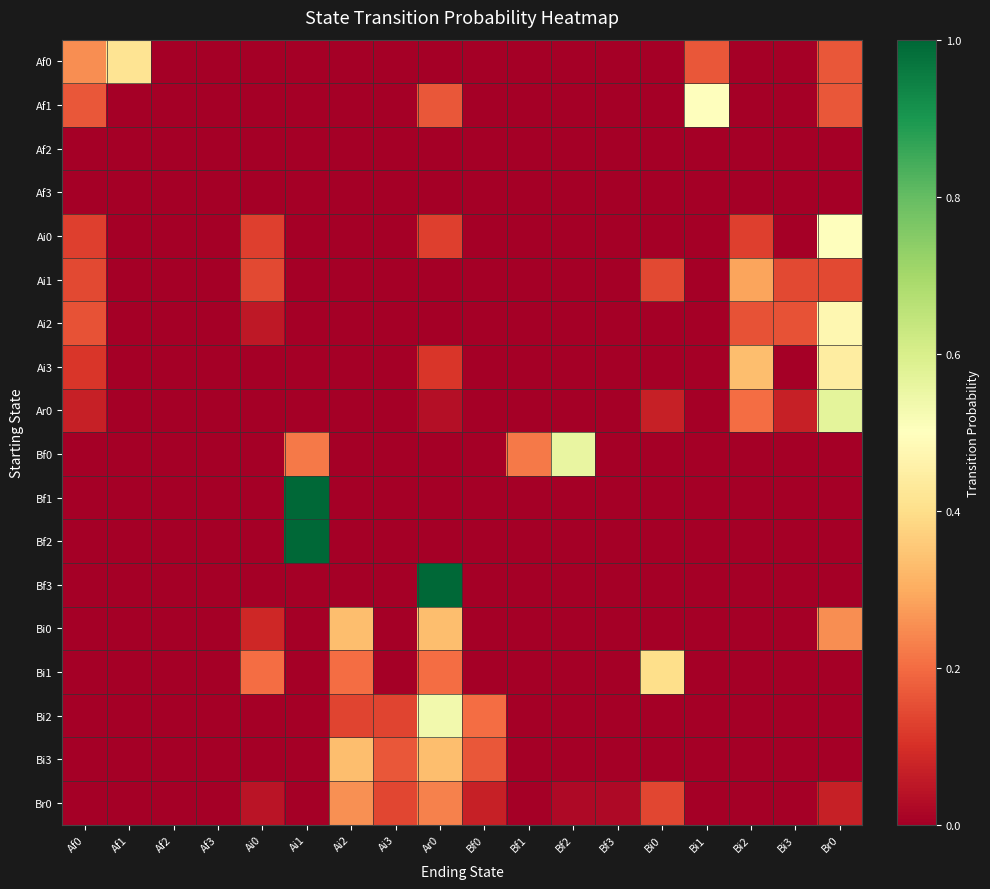

Reading left to right, what are all the values shown in this chart?

Af0: Af0=0.2	Af1=0.4	Af2=0.0	Af3=0.0	Ai0=0.0	Ai1=0.0	Ai2=0.0	Ai3=0.0	Ar0=0.0	Bf0=0.0	Bf1=0.0	Bf2=0.0	Bf3=0.0	Bi0=0.0	Bi1=0.2	Bi2=0.0	Bi3=0.0	Br0=0.2
Af1: Af0=0.2	Af1=0.0	Af2=0.0	Af3=0.0	Ai0=0.0	Ai1=0.0	Ai2=0.0	Ai3=0.0	Ar0=0.2	Bf0=0.0	Bf1=0.0	Bf2=0.0	Bf3=0.0	Bi0=0.0	Bi1=0.5	Bi2=0.0	Bi3=0.0	Br0=0.2
Af2: Af0=0.0	Af1=0.0	Af2=0.0	Af3=0.0	Ai0=0.0	Ai1=0.0	Ai2=0.0	Ai3=0.0	Ar0=0.0	Bf0=0.0	Bf1=0.0	Bf2=0.0	Bf3=0.0	Bi0=0.0	Bi1=0.0	Bi2=0.0	Bi3=0.0	Br0=0.0
Af3: Af0=0.0	Af1=0.0	Af2=0.0	Af3=0.0	Ai0=0.0	Ai1=0.0	Ai2=0.0	Ai3=0.0	Ar0=0.0	Bf0=0.0	Bf1=0.0	Bf2=0.0	Bf3=0.0	Bi0=0.0	Bi1=0.0	Bi2=0.0	Bi3=0.0	Br0=0.0
Ai0: Af0=0.1	Af1=0.0	Af2=0.0	Af3=0.0	Ai0=0.1	Ai1=0.0	Ai2=0.0	Ai3=0.0	Ar0=0.1	Bf0=0.0	Bf1=0.0	Bf2=0.0	Bf3=0.0	Bi0=0.0	Bi1=0.0	Bi2=0.1	Bi3=0.0	Br0=0.5
Ai1: Af0=0.1	Af1=0.0	Af2=0.0	Af3=0.0	Ai0=0.1	Ai1=0.0	Ai2=0.0	Ai3=0.0	Ar0=0.0	Bf0=0.0	Bf1=0.0	Bf2=0.0	Bf3=0.0	Bi0=0.1	Bi1=0.0	Bi2=0.3	Bi3=0.1	Br0=0.1
Ai2: Af0=0.2	Af1=0.0	Af2=0.0	Af3=0.0	Ai0=0.1	Ai1=0.0	Ai2=0.0	Ai3=0.0	Ar0=0.0	Bf0=0.0	Bf1=0.0	Bf2=0.0	Bf3=0.0	Bi0=0.0	Bi1=0.0	Bi2=0.2	Bi3=0.2	Br0=0.5
Ai3: Af0=0.1	Af1=0.0	Af2=0.0	Af3=0.0	Ai0=0.0	Ai1=0.0	Ai2=0.0	Ai3=0.0	Ar0=0.1	Bf0=0.0	Bf1=0.0	Bf2=0.0	Bf3=0.0	Bi0=0.0	Bi1=0.0	Bi2=0.3	Bi3=0.0	Br0=0.4
Ar0: Af0=0.1	Af1=0.0	Af2=0.0	Af3=0.0	Ai0=0.0	Ai1=0.0	Ai2=0.0	Ai3=0.0	Ar0=0.0	Bf0=0.0	Bf1=0.0	Bf2=0.0	Bf3=0.0	Bi0=0.1	Bi1=0.0	Bi2=0.2	Bi3=0.1	Br0=0.6
Bf0: Af0=0.0	Af1=0.0	Af2=0.0	Af3=0.0	Ai0=0.0	Ai1=0.2	Ai2=0.0	Ai3=0.0	Ar0=0.0	Bf0=0.0	Bf1=0.2	Bf2=0.6	Bf3=0.0	Bi0=0.0	Bi1=0.0	Bi2=0.0	Bi3=0.0	Br0=0.0
Bf1: Af0=0.0	Af1=0.0	Af2=0.0	Af3=0.0	Ai0=0.0	Ai1=1.0	Ai2=0.0	Ai3=0.0	Ar0=0.0	Bf0=0.0	Bf1=0.0	Bf2=0.0	Bf3=0.0	Bi0=0.0	Bi1=0.0	Bi2=0.0	Bi3=0.0	Br0=0.0
Bf2: Af0=0.0	Af1=0.0	Af2=0.0	Af3=0.0	Ai0=0.0	Ai1=1.0	Ai2=0.0	Ai3=0.0	Ar0=0.0	Bf0=0.0	Bf1=0.0	Bf2=0.0	Bf3=0.0	Bi0=0.0	Bi1=0.0	Bi2=0.0	Bi3=0.0	Br0=0.0
Bf3: Af0=0.0	Af1=0.0	Af2=0.0	Af3=0.0	Ai0=0.0	Ai1=0.0	Ai2=0.0	Ai3=0.0	Ar0=1.0	Bf0=0.0	Bf1=0.0	Bf2=0.0	Bf3=0.0	Bi0=0.0	Bi1=0.0	Bi2=0.0	Bi3=0.0	Br0=0.0
Bi0: Af0=0.0	Af1=0.0	Af2=0.0	Af3=0.0	Ai0=0.1	Ai1=0.0	Ai2=0.3	Ai3=0.0	Ar0=0.3	Bf0=0.0	Bf1=0.0	Bf2=0.0	Bf3=0.0	Bi0=0.0	Bi1=0.0	Bi2=0.0	Bi3=0.0	Br0=0.2
Bi1: Af0=0.0	Af1=0.0	Af2=0.0	Af3=0.0	Ai0=0.2	Ai1=0.0	Ai2=0.2	Ai3=0.0	Ar0=0.2	Bf0=0.0	Bf1=0.0	Bf2=0.0	Bf3=0.0	Bi0=0.4	Bi1=0.0	Bi2=0.0	Bi3=0.0	Br0=0.0
Bi2: Af0=0.0	Af1=0.0	Af2=0.0	Af3=0.0	Ai0=0.0	Ai1=0.0	Ai2=0.1	Ai3=0.1	Ar0=0.5	Bf0=0.2	Bf1=0.0	Bf2=0.0	Bf3=0.0	Bi0=0.0	Bi1=0.0	Bi2=0.0	Bi3=0.0	Br0=0.0
Bi3: Af0=0.0	Af1=0.0	Af2=0.0	Af3=0.0	Ai0=0.0	Ai1=0.0	Ai2=0.3	Ai3=0.2	Ar0=0.3	Bf0=0.2	Bf1=0.0	Bf2=0.0	Bf3=0.0	Bi0=0.0	Bi1=0.0	Bi2=0.0	Bi3=0.0	Br0=0.0
Br0: Af0=0.0	Af1=0.0	Af2=0.0	Af3=0.0	Ai0=0.0	Ai1=0.0	Ai2=0.3	Ai3=0.1	Ar0=0.2	Bf0=0.1	Bf1=0.0	Bf2=0.0	Bf3=0.0	Bi0=0.1	Bi1=0.0	Bi2=0.0	Bi3=0.0	Br0=0.1